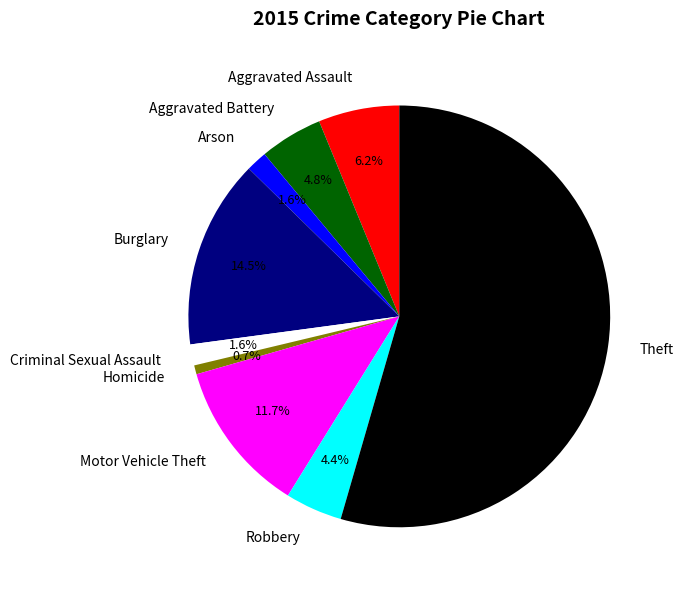

Is it true that Burglary is 27% of the pie?

False